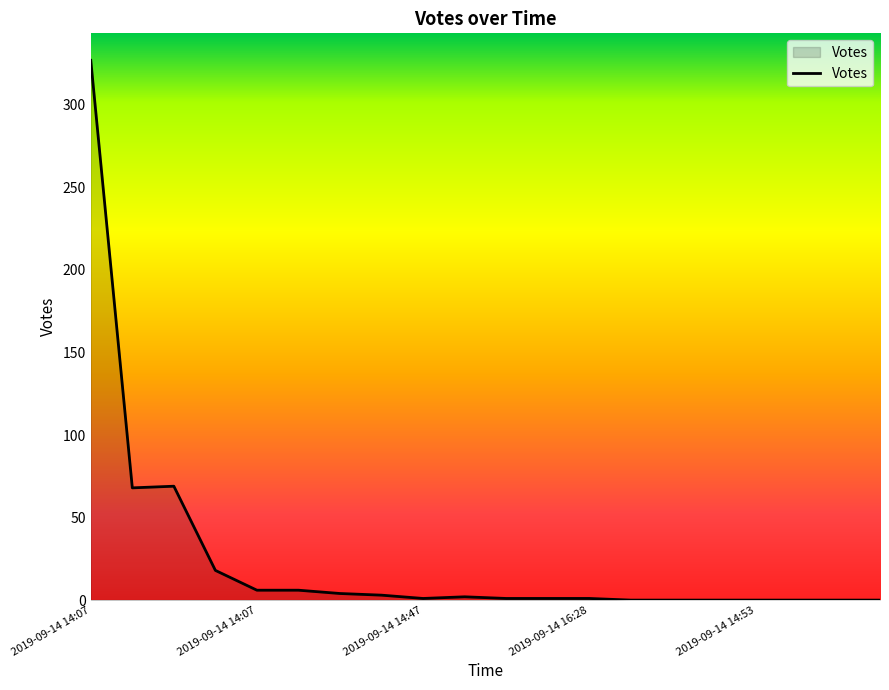

What is the greatest value displayed?

327